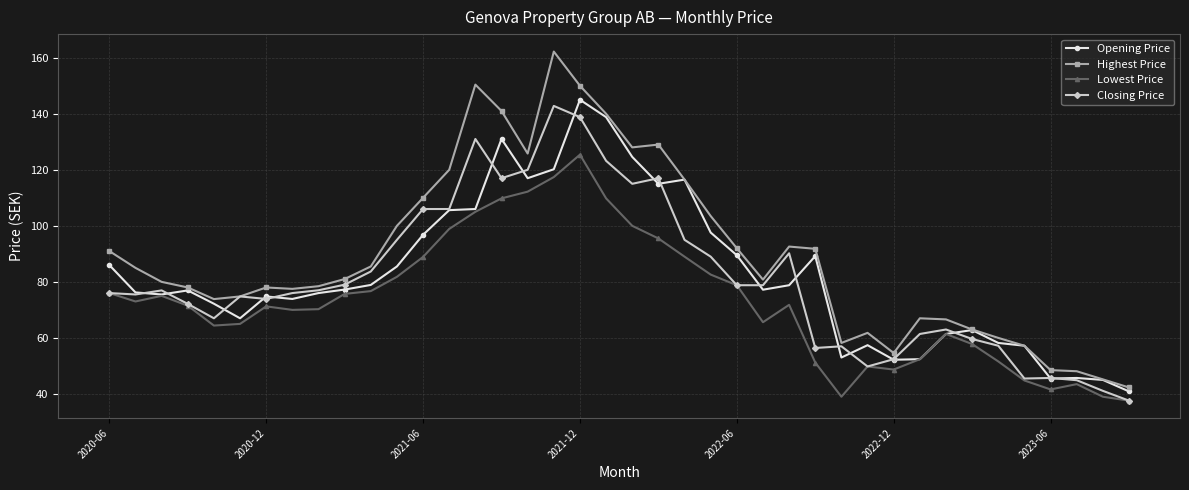

Which series has the largest total across all categories?

Highest Price